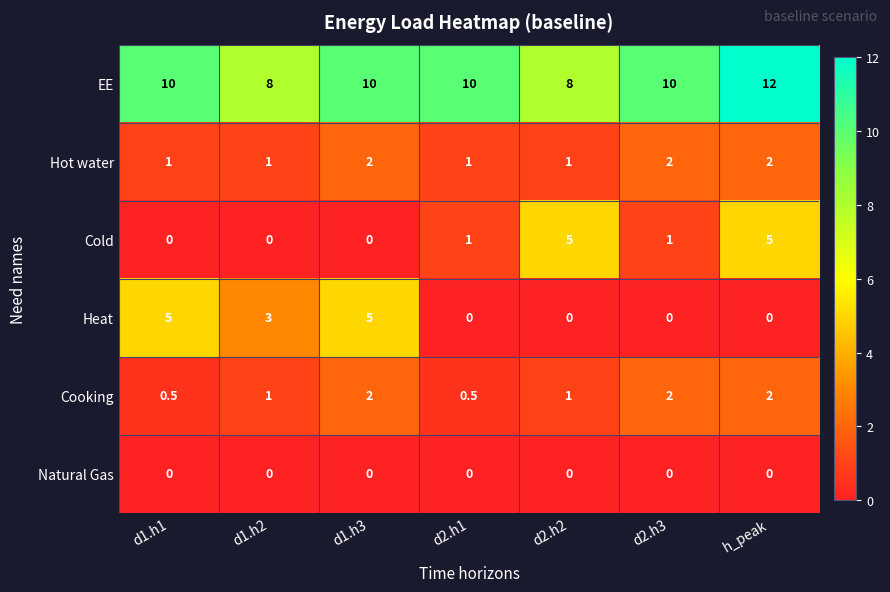

How many data points in Cold are less than 1?

3